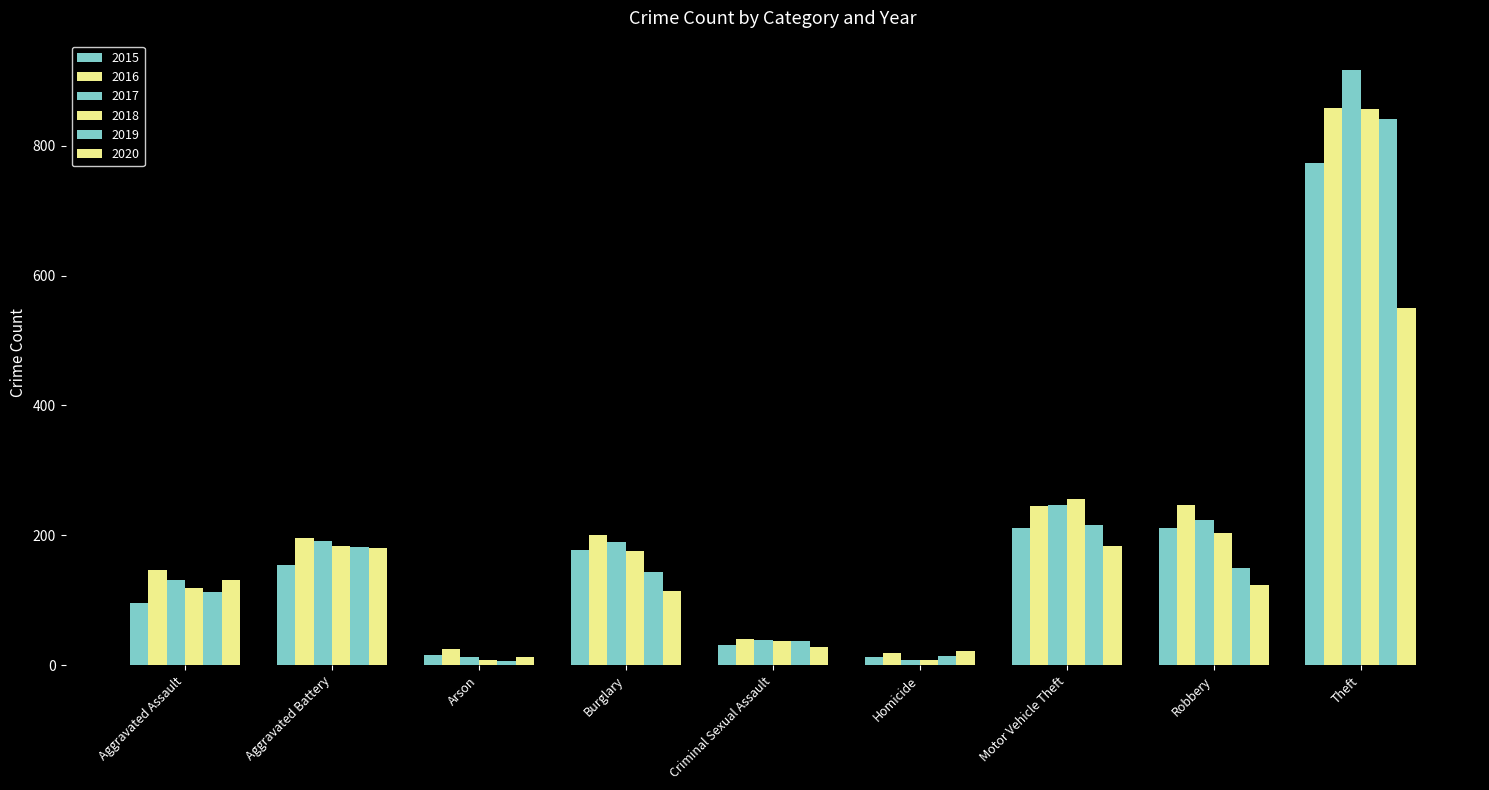

Where does the 2018 series first go above 176?

Aggravated Battery